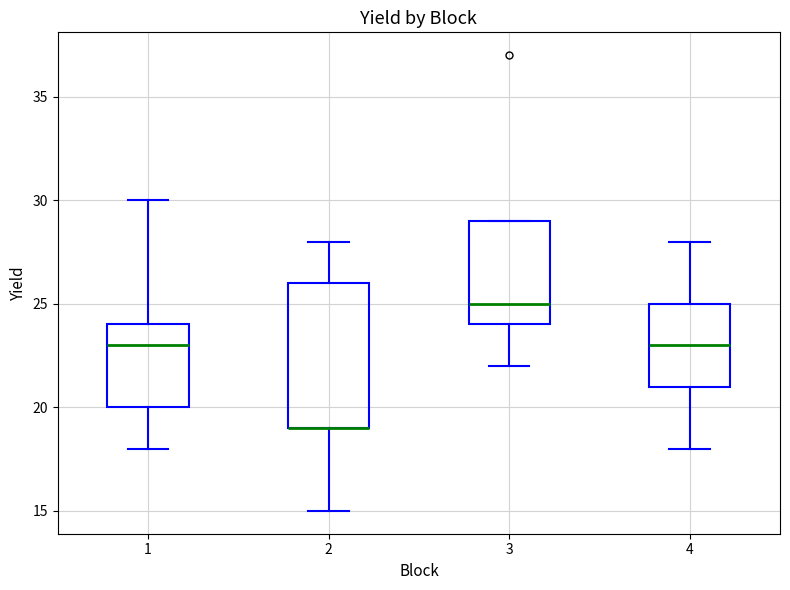

Reading left to right, transcribe this box plot: for each box, give where its median line is, the range the box spans, and where its two whiskers end, as read against the y-axis. The values are not printed on the chart, so give them approximately, as read against the axis.

1: median 23, box 20 to 24, whiskers 18 to 30
2: median 19 (drawn on the box's lower edge), box 19 to 26, whiskers 15 to 28
3: median 25, box 24 to 29, whiskers 22 to 29
4: median 23, box 21 to 25, whiskers 18 to 28